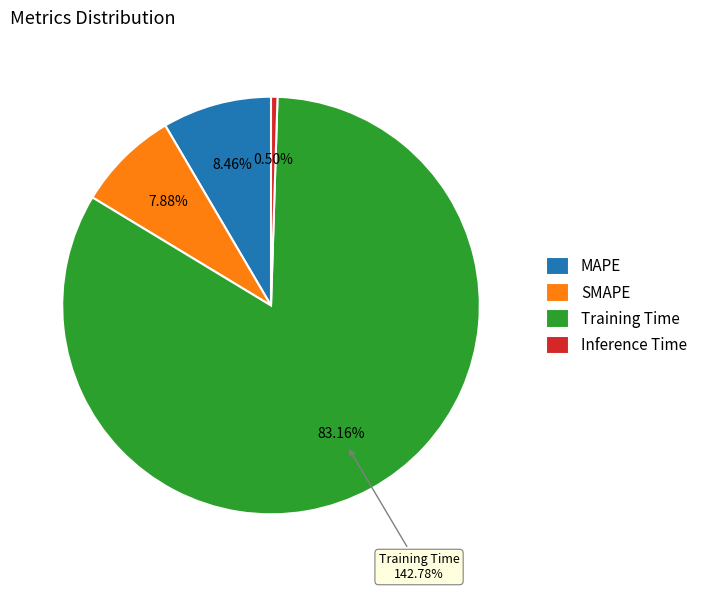

What is the largest slice in the pie chart?

Training Time